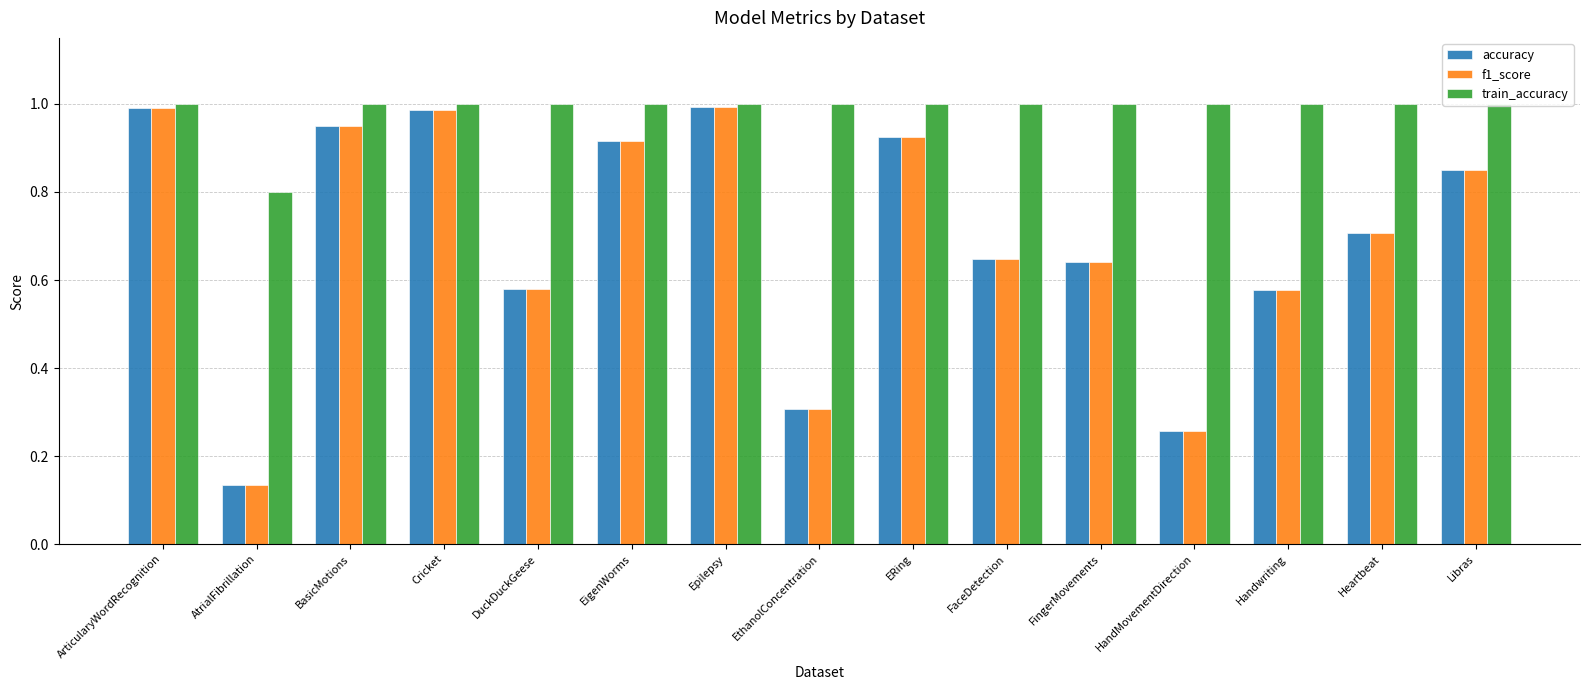

What is the average value of the accuracy series?

0.7